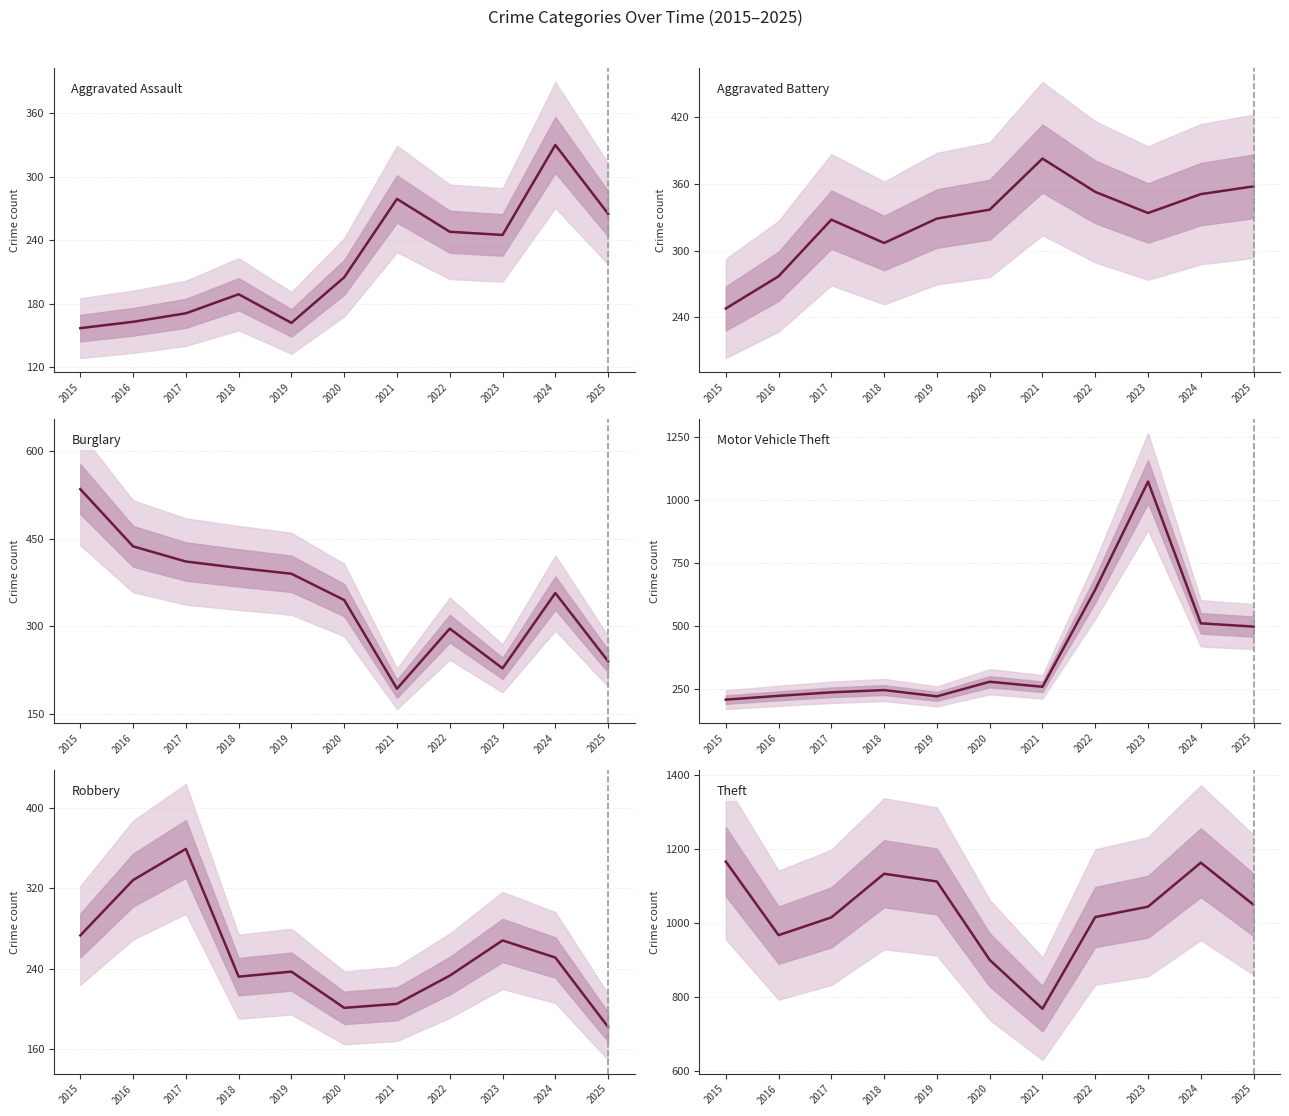

How many series are shown in this chart?

6